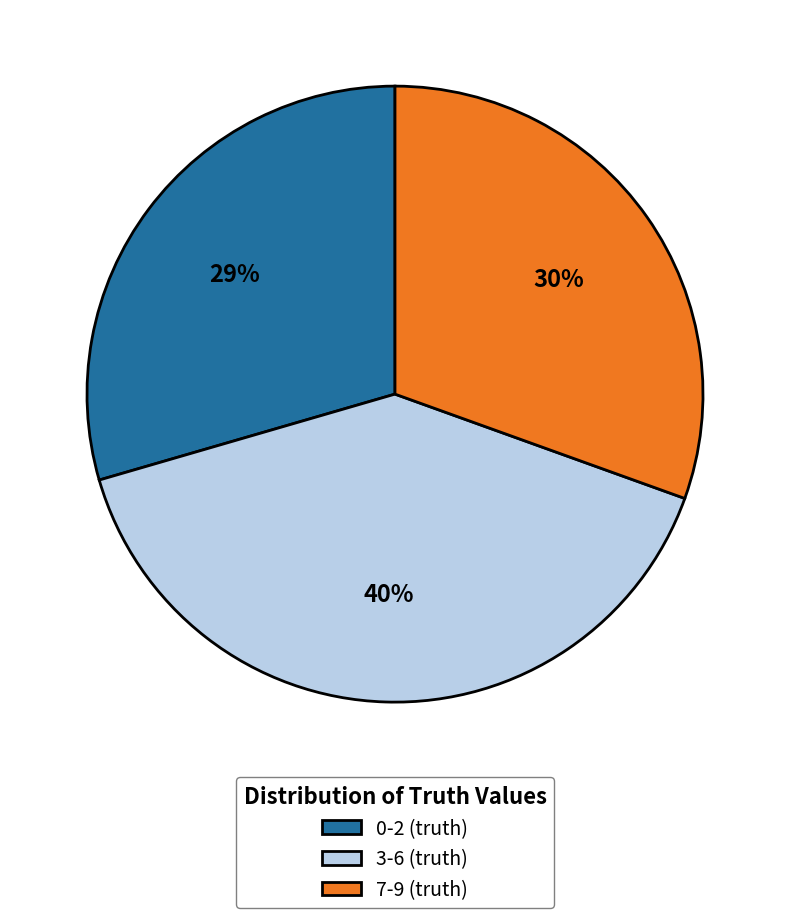

To the nearest percent, what is the difference between the largest and smallest slice percentages?

11%